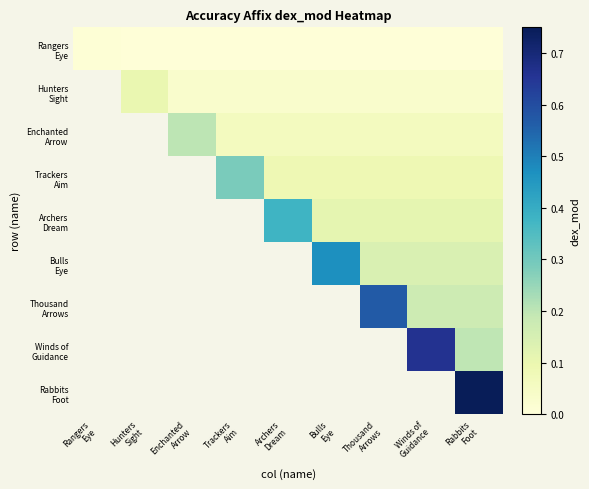

At which category is the sum across all series the highest?

Rabbits
Foot